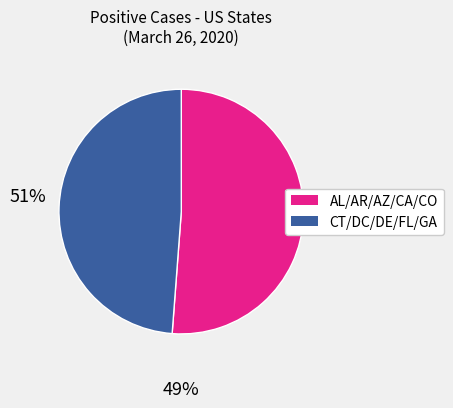

Is there any slice that represents more than half of the pie?

Yes